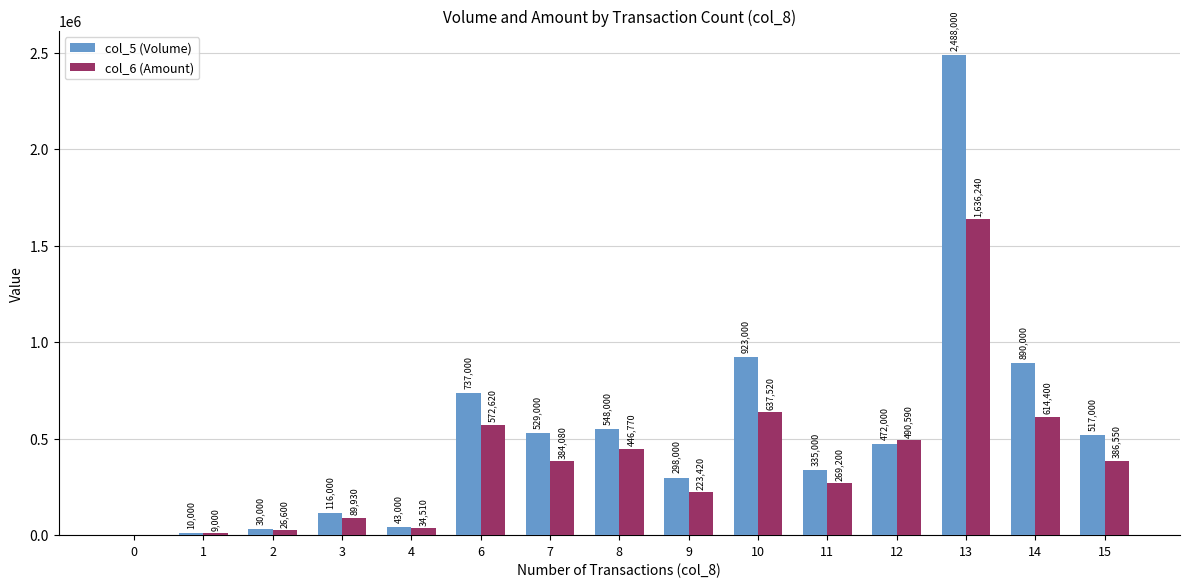

How many positive values does the col_6 (Amount) series have?

14